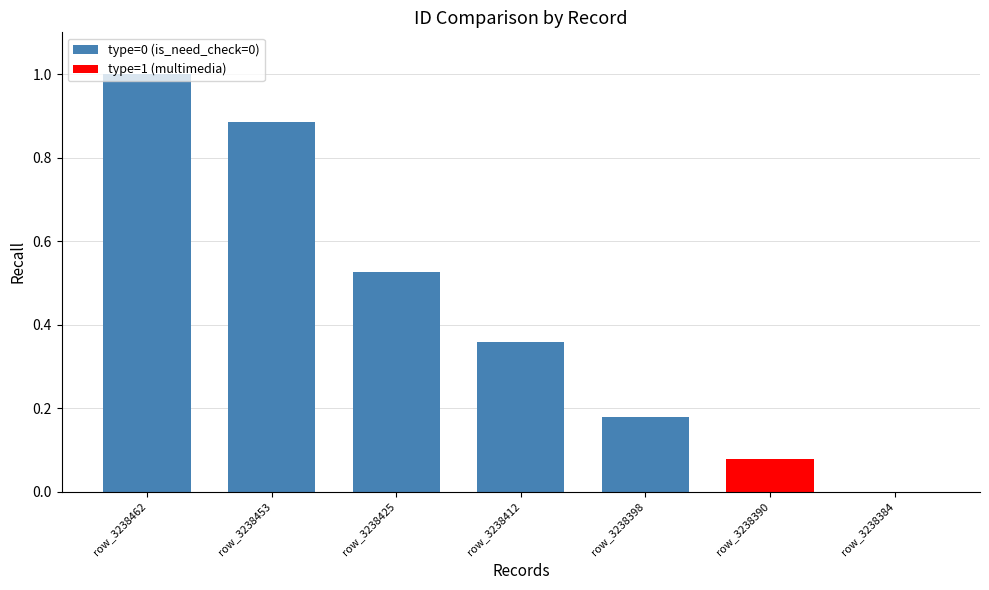

Which category has the highest value across all series?

row_3238462